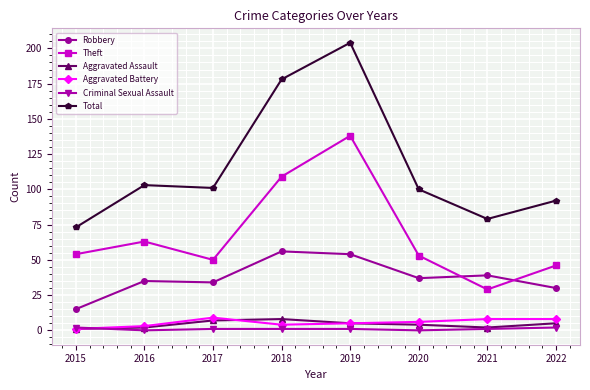

Which series changed the most between 2016 and 2019?

Total